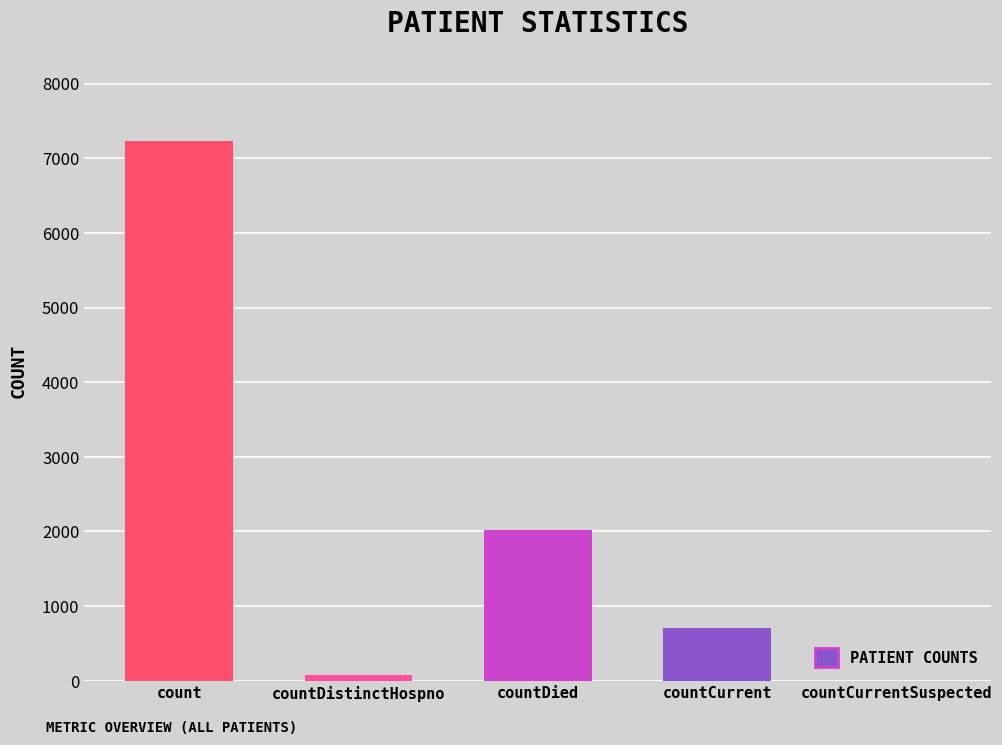

How many data points does each series have?

5